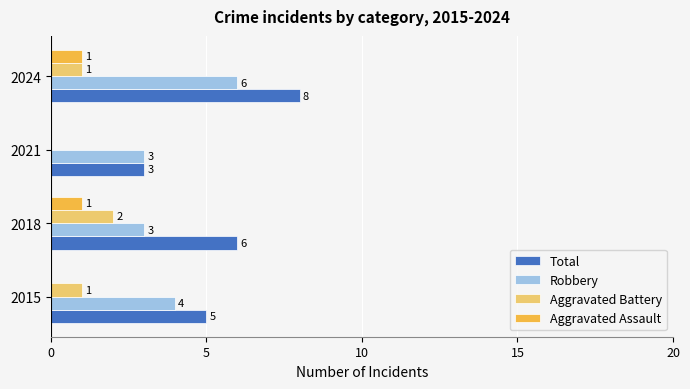

True or false: Aggravated Battery has a value of 0 at 2024.

False